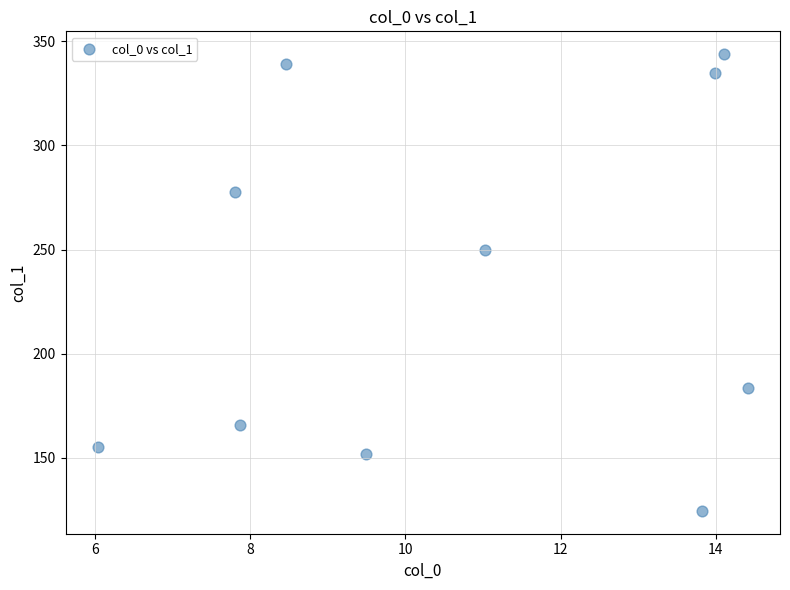

What is the range of Y values (max minus min)?

219.5